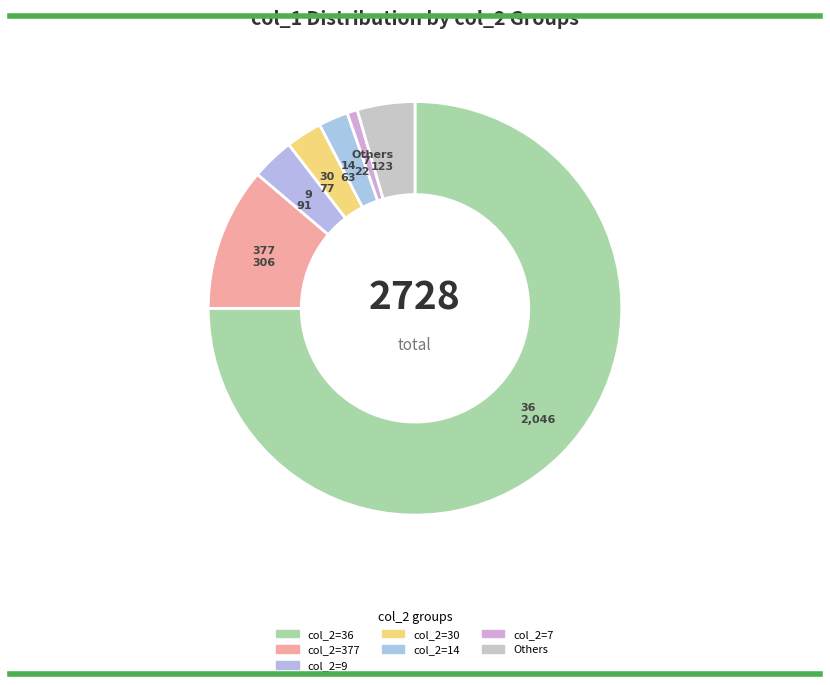

How many segments does this pie chart have?

7